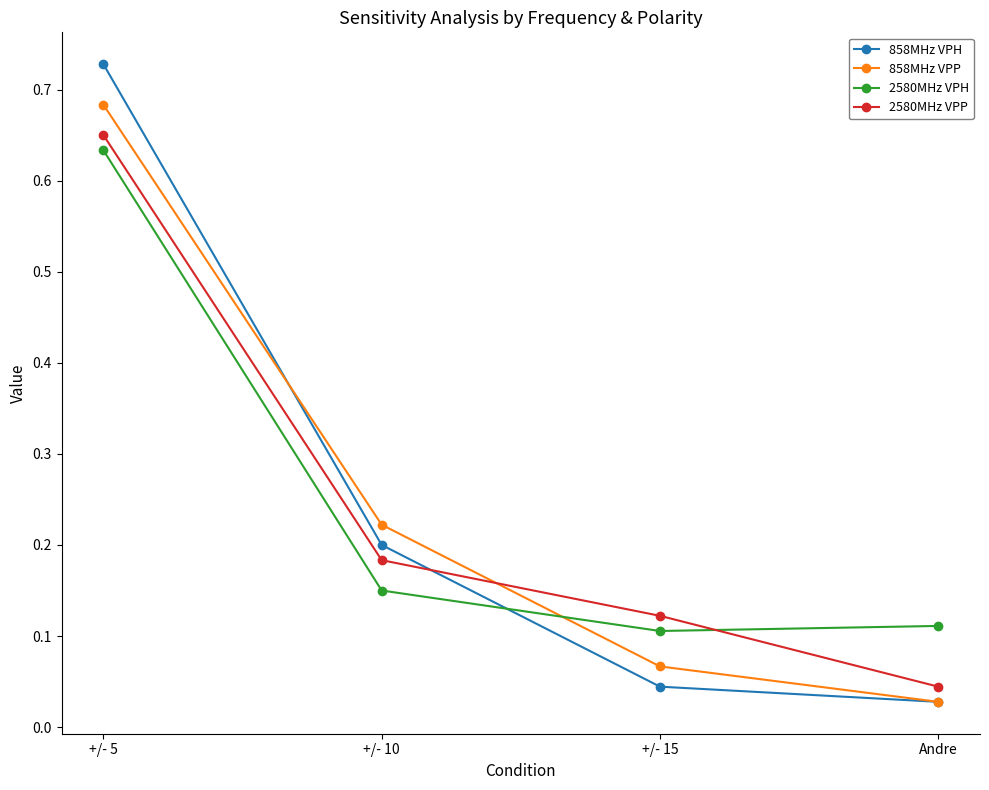

At which category is the sum across all series the highest?

+/- 5